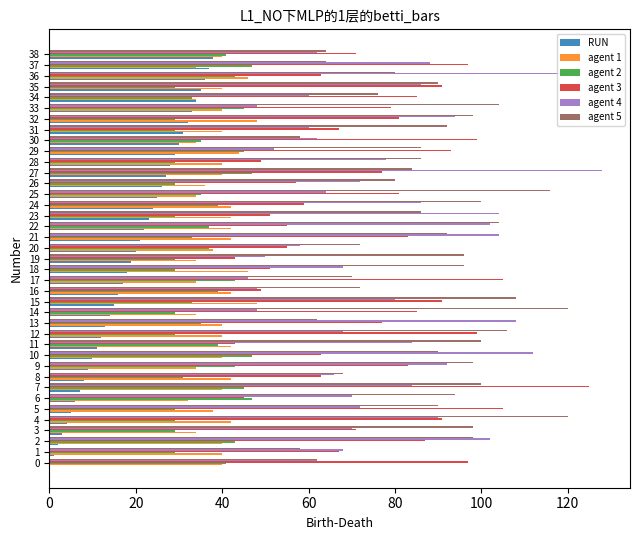

At which category does the chart reach its peak across all series?

27